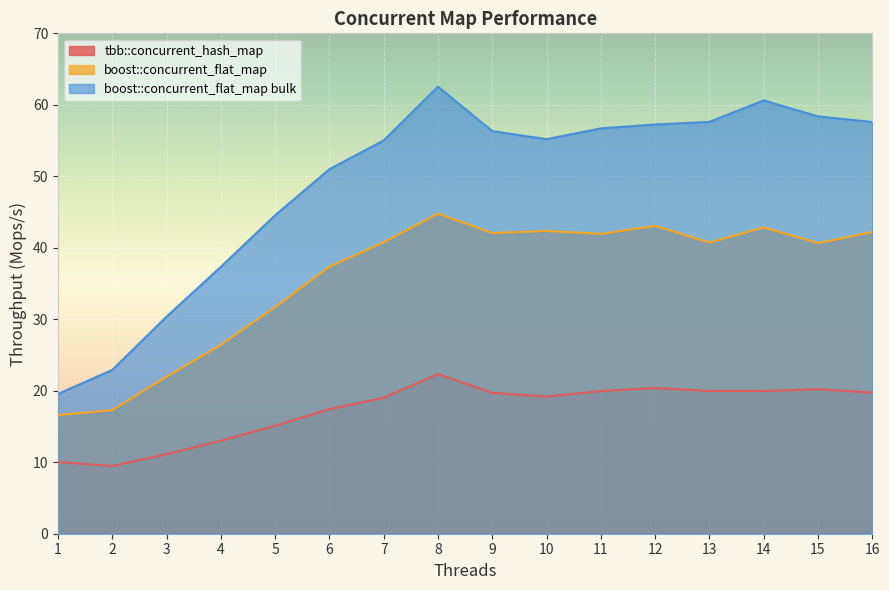

Which category has the highest value across all series?

8